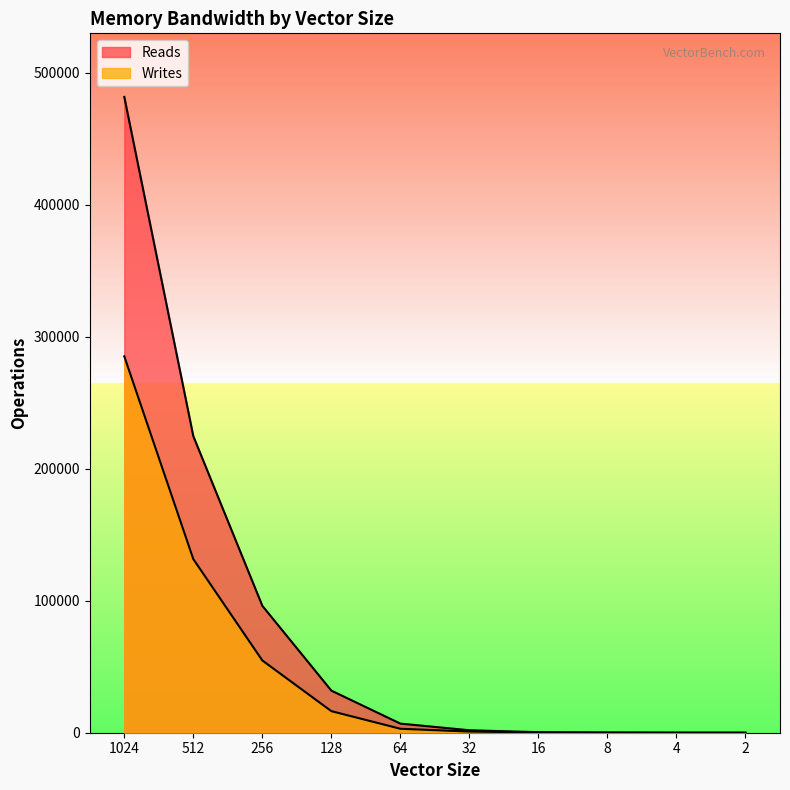

The Reads series shows 3080 at 32. True or false?

False